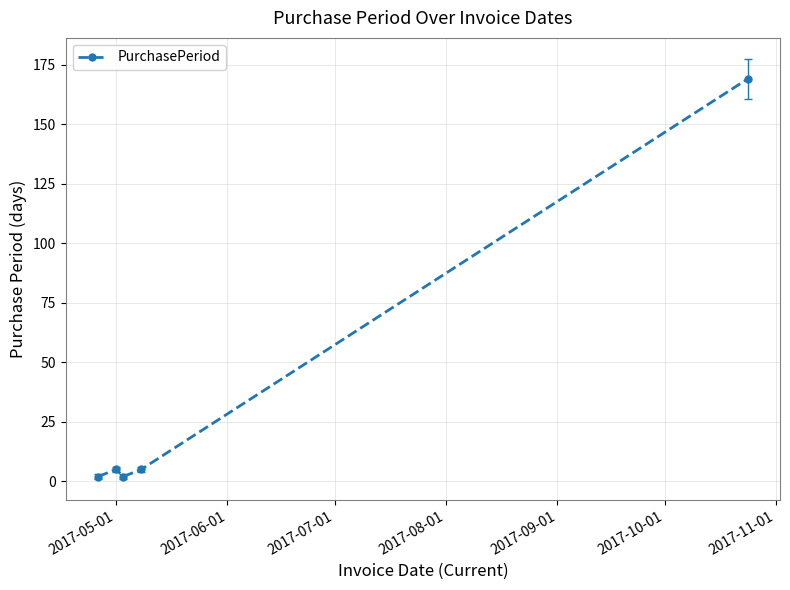

Reading left to right, transcribe all the data shown in this chart.

2	5	2	5	169